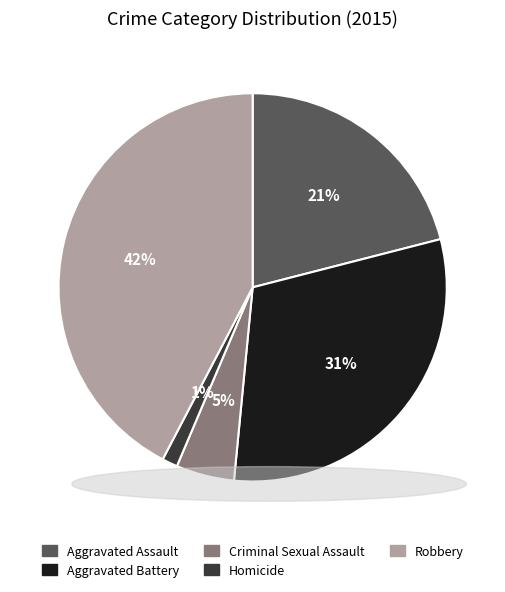

How many segments does this pie chart have?

5